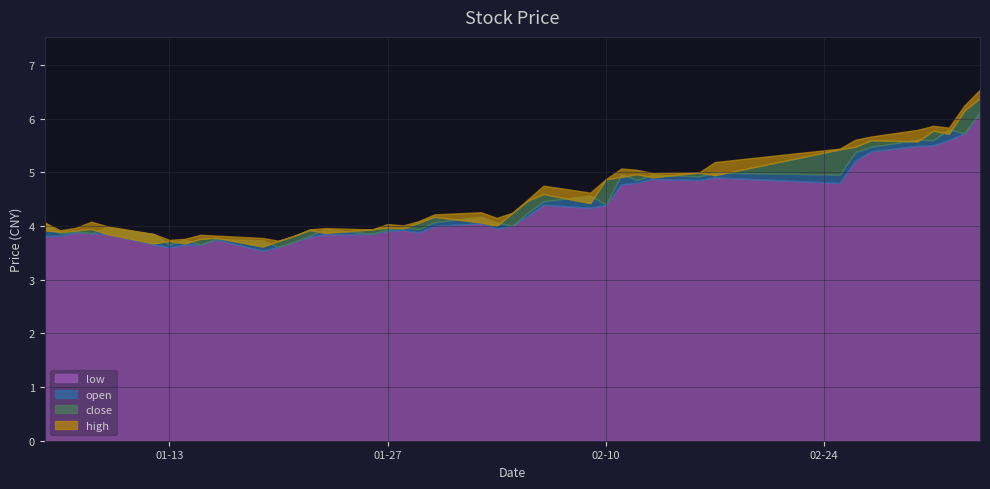

How many interior local peaks does the close series have?

11